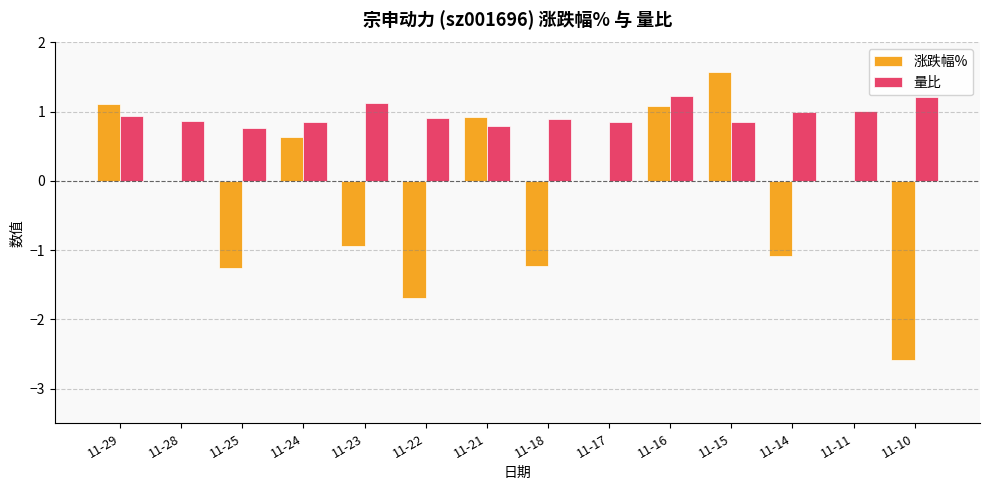

What is the total value across all series at 11-28?

0.9